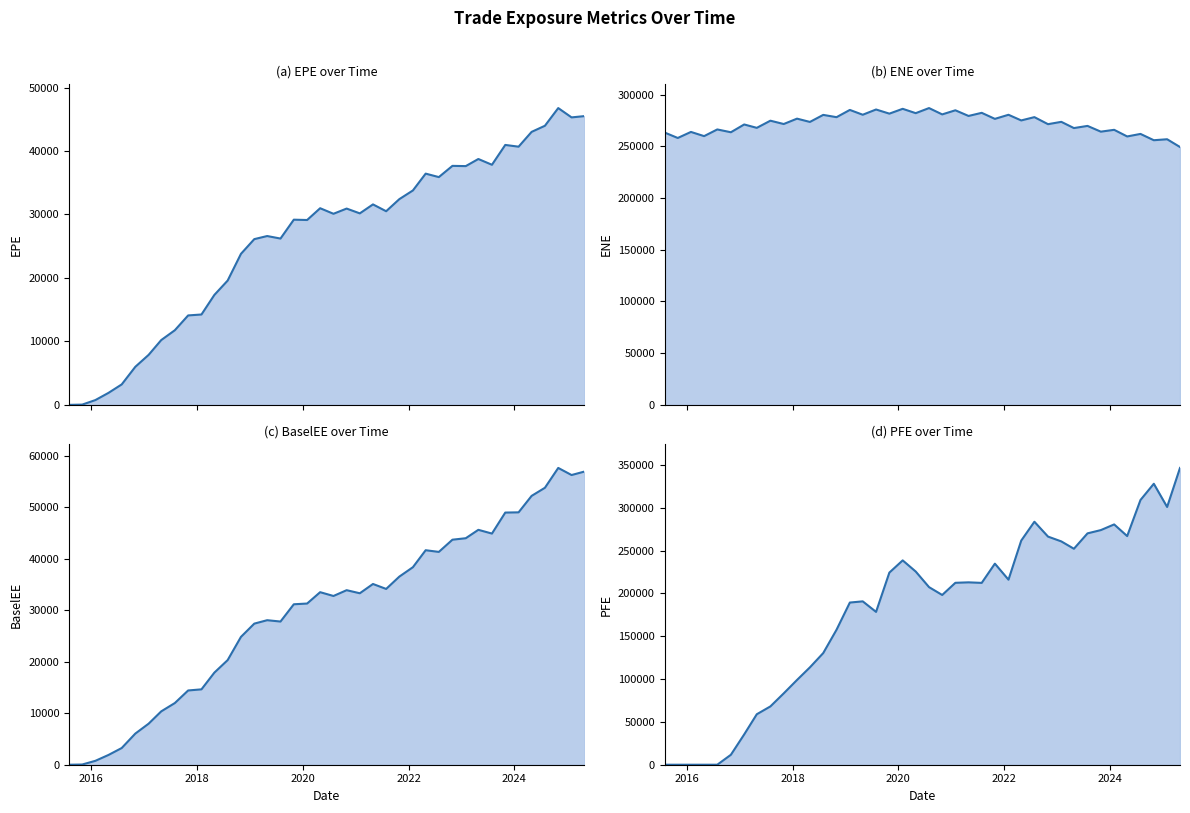

What are all the series names shown in the legend?

EPE, ENE, BaselEE, PFE